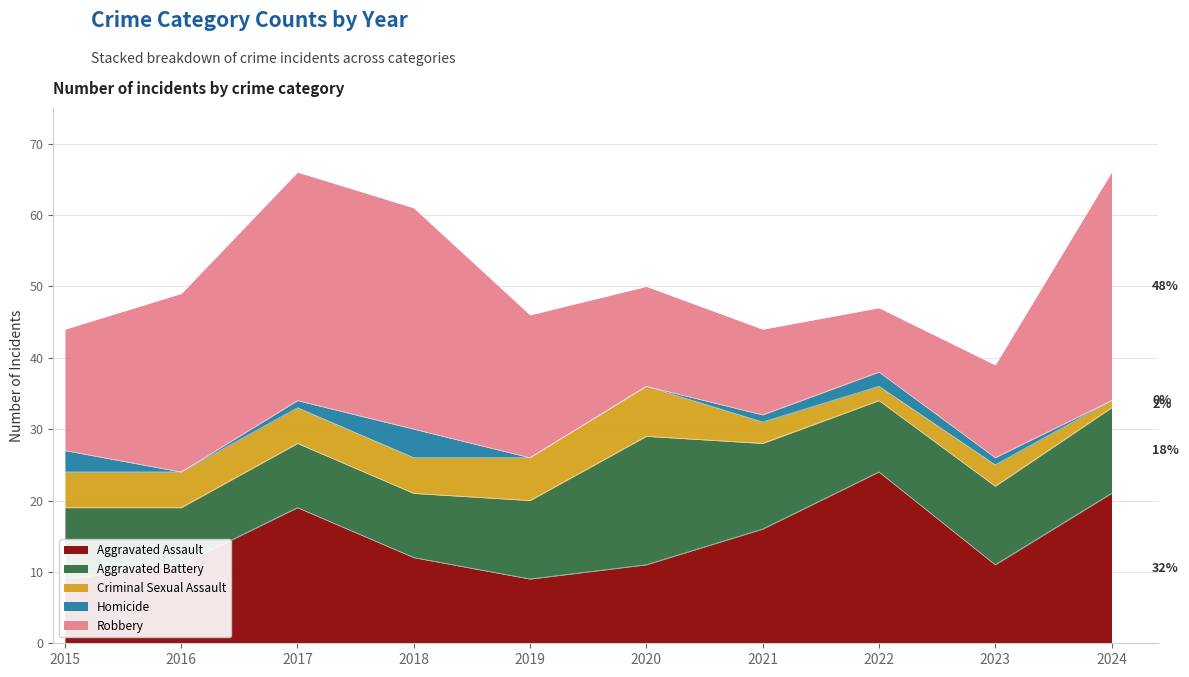

What is the greatest value displayed?

32